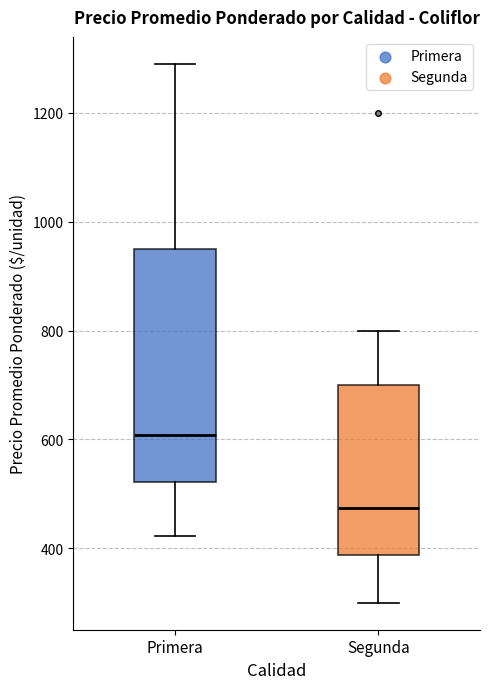

Which box's median line is the lowest?

Segunda